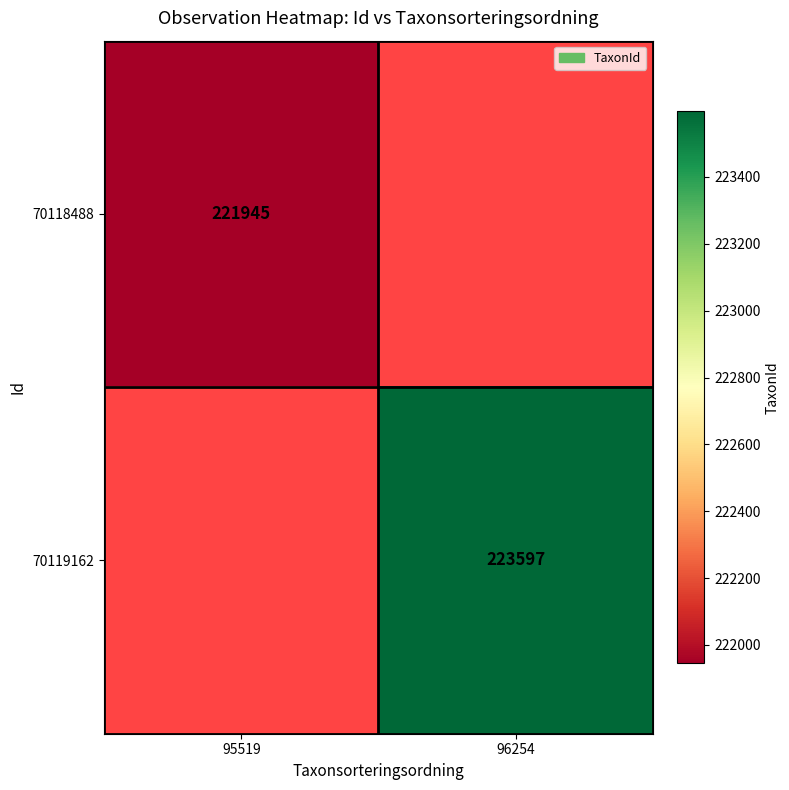

True or false: 70118488 has a value of 356061 at 95519.

False